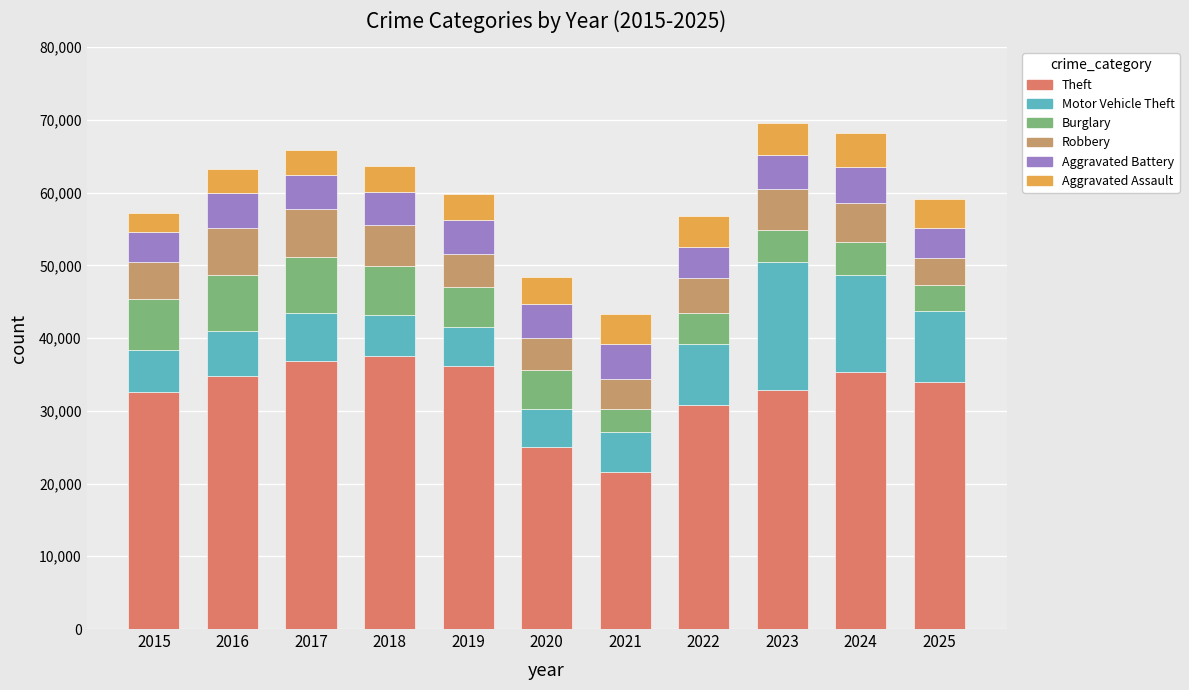

How many values in the Theft series are below 33953?

5